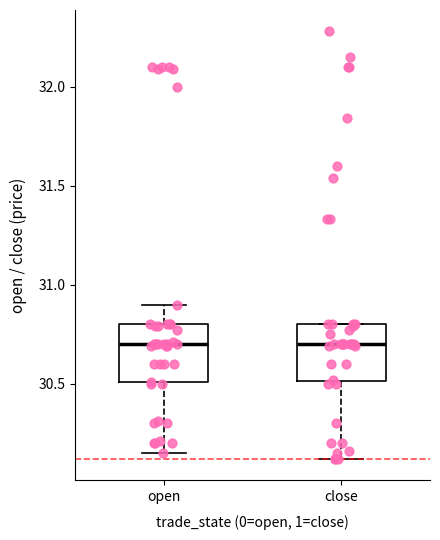

Where is the upper edge of the box for close on the y-axis? The values are not printed on the chart, so give them approximately, as read against the axis.

30.80